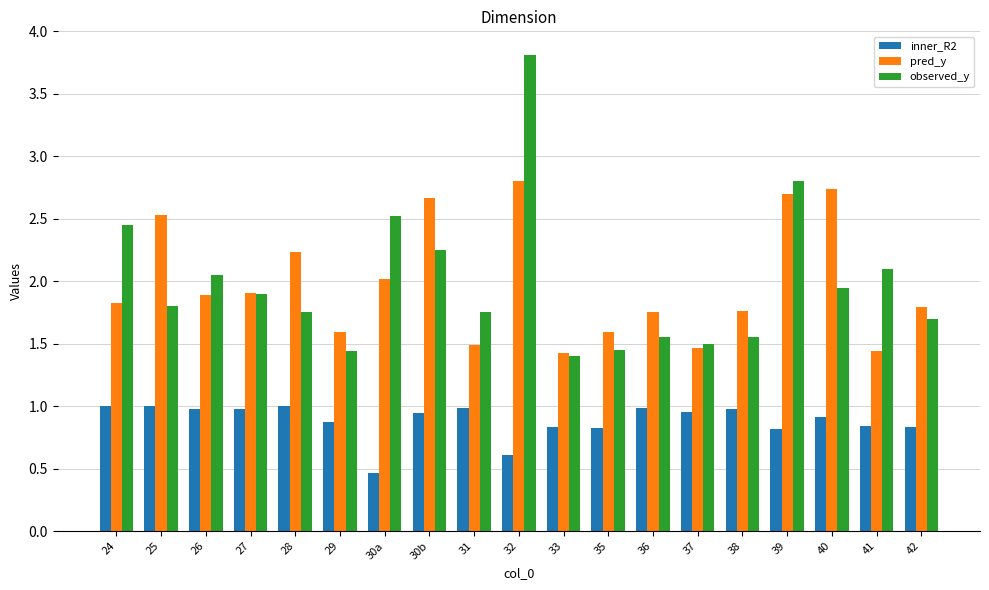

Is the value of pred_y at 27 greater than the value of inner_R2 at 31?

Yes